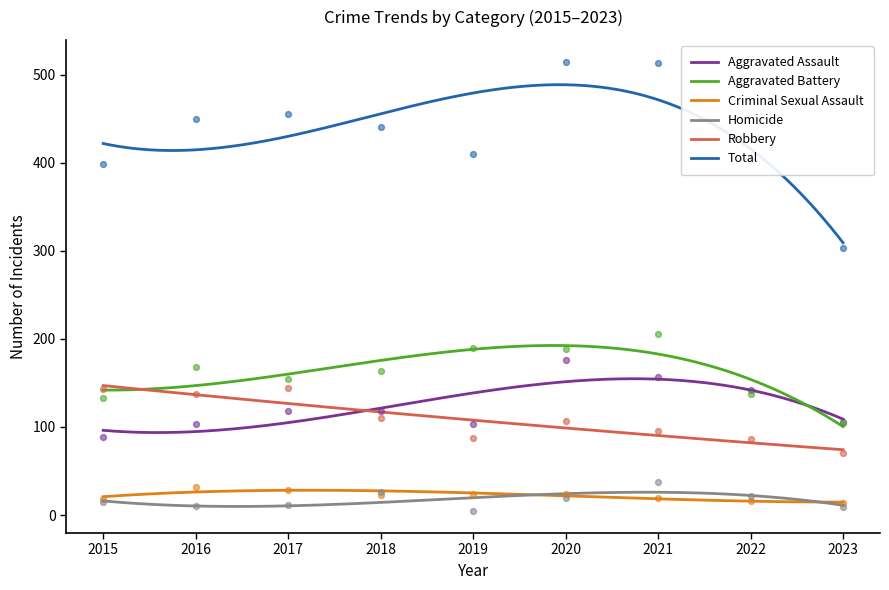

Which series has the largest total across all categories?

Total